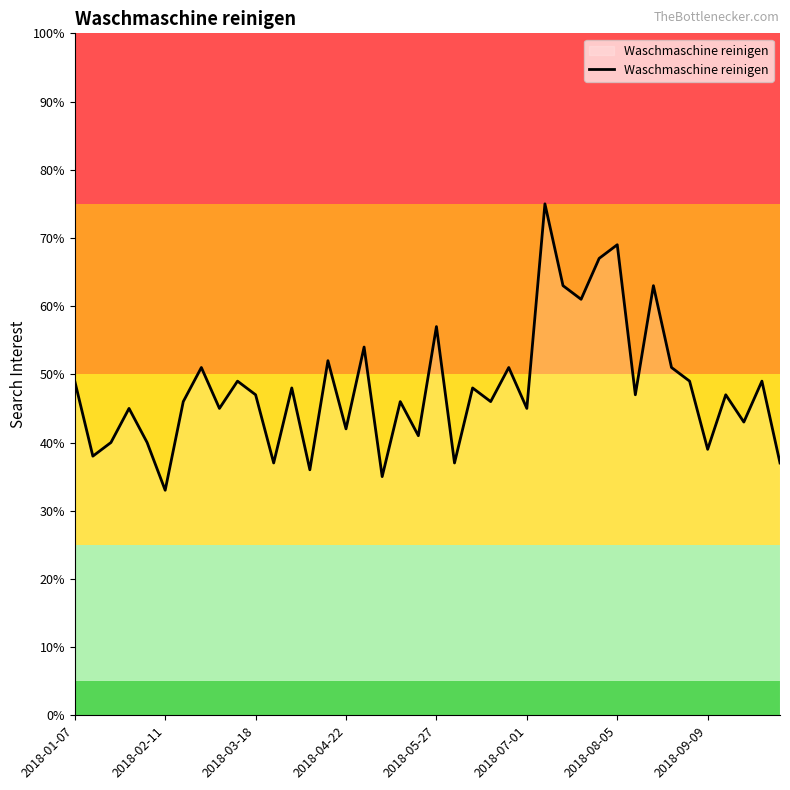

What is the maximum value shown in the chart?

75